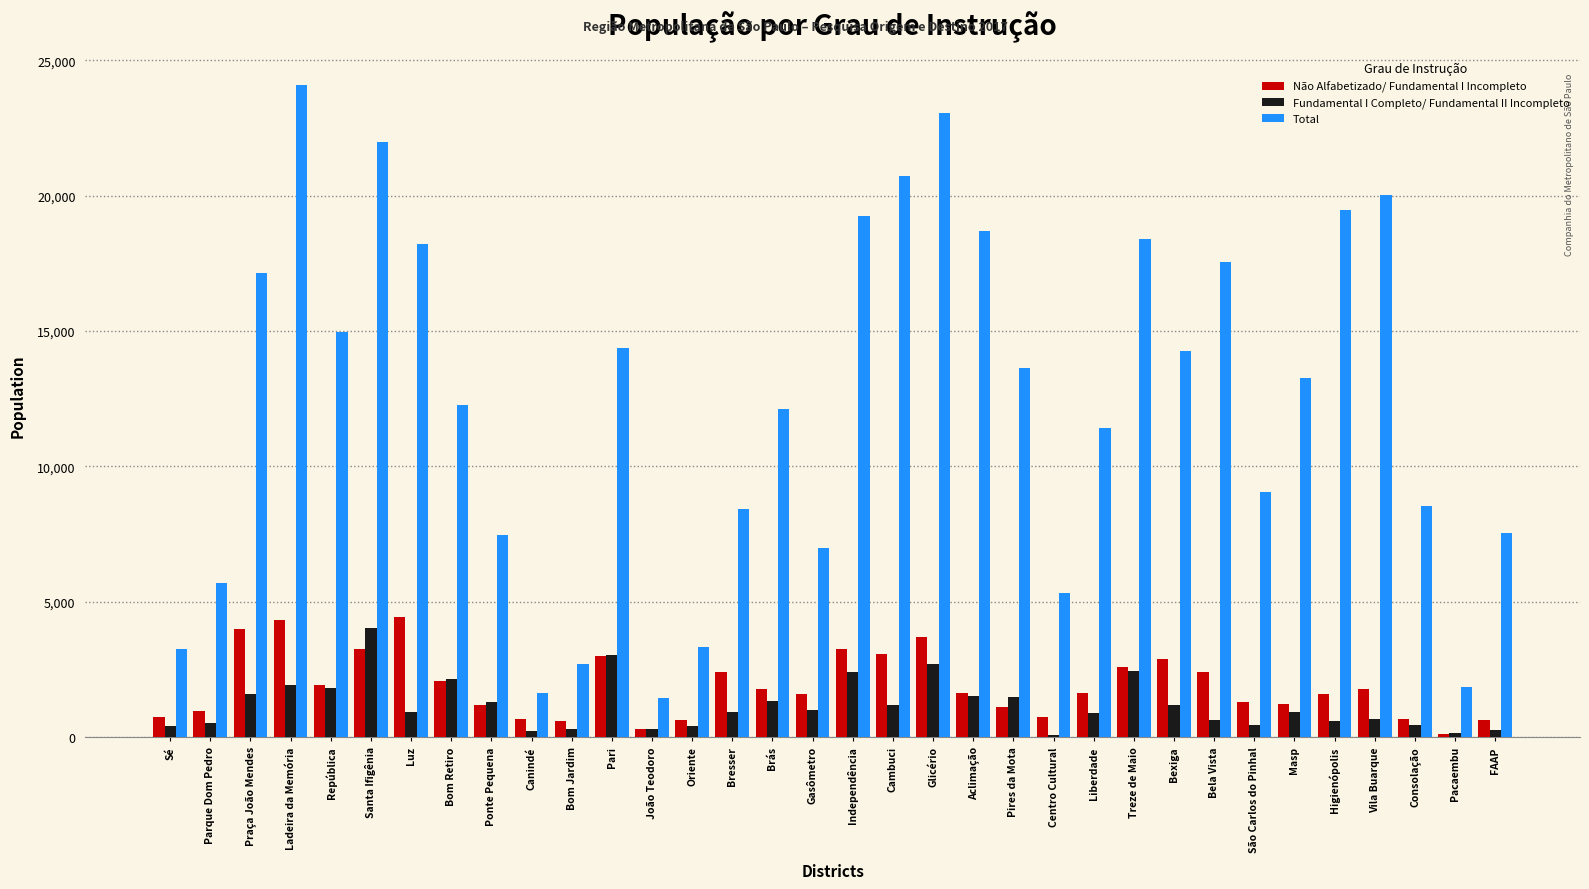

What is the greatest value displayed?

24089.0